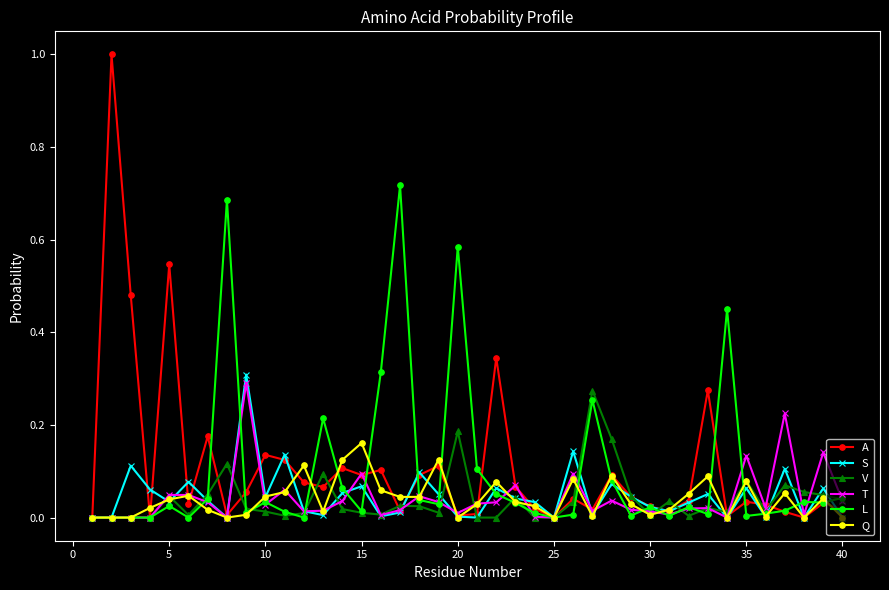

What is the difference between the maximum and minimum values in the A series?

1.0